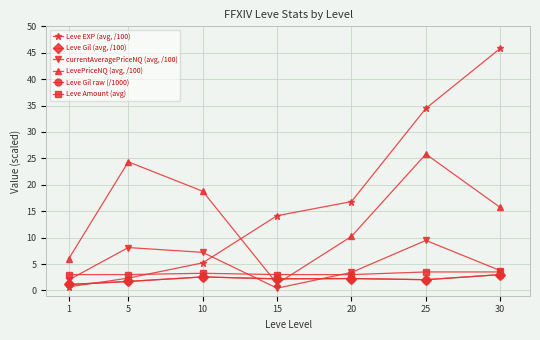

What is the difference between the second highest and minimum values in the currentAveragePriceNQ (avg, /100) series?

7.7